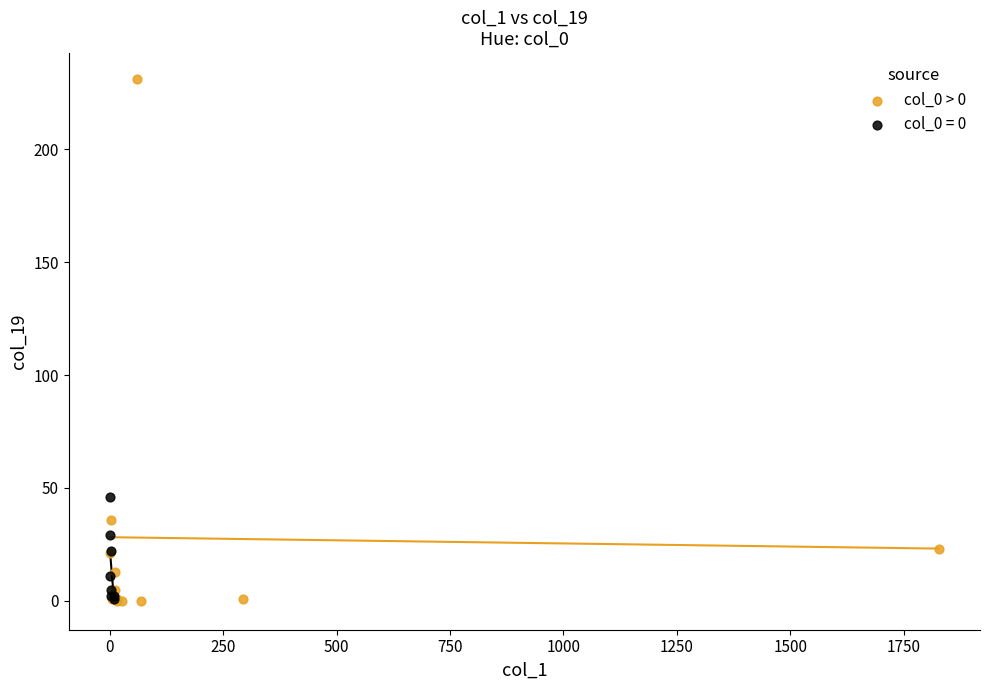

Which series contains the highest Y value?

col_0 > 0